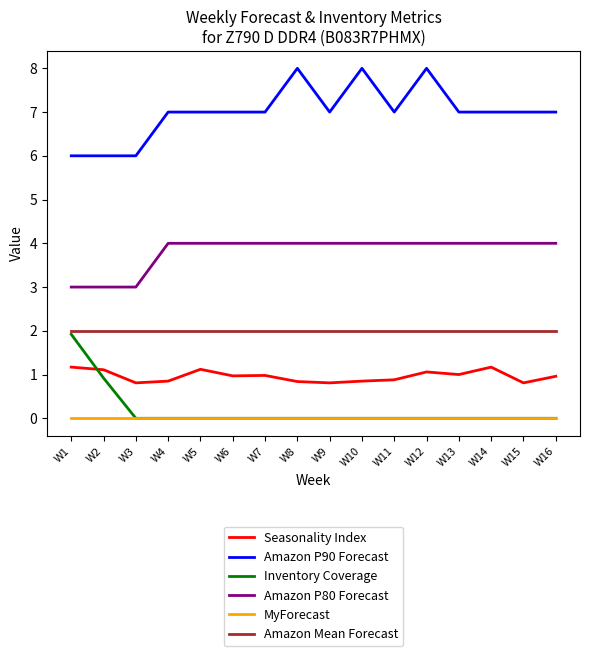

What is the maximum value for Inventory Coverage?

1.9